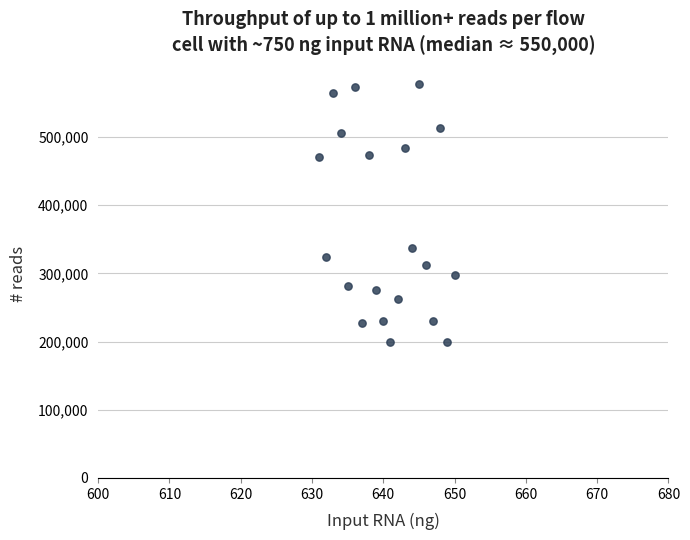

What Y value in the scatter plot is closest to 388636?

337748.7